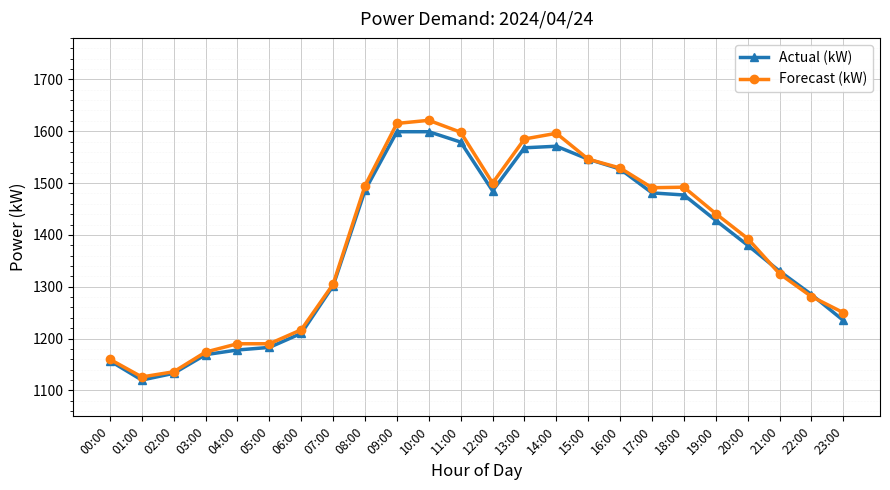

Which category has the highest value across all series?

10:00